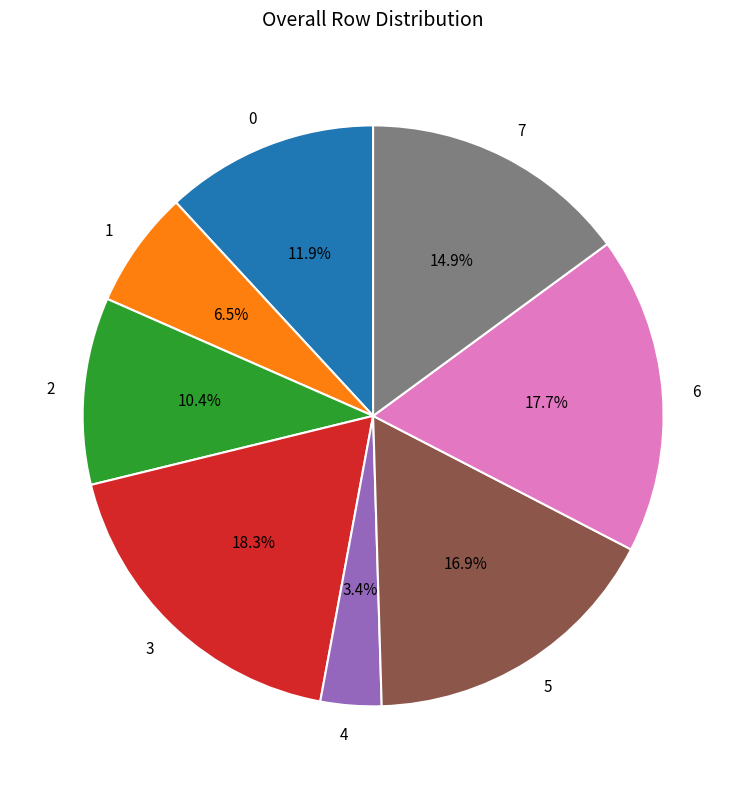

What percentage is the 2 slice, to the nearest percent?

10%